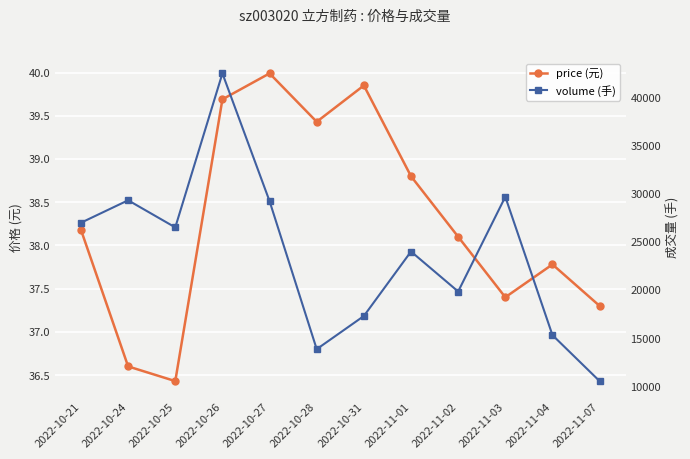

True or false: volume (手) and price (元) cross at least once.

False